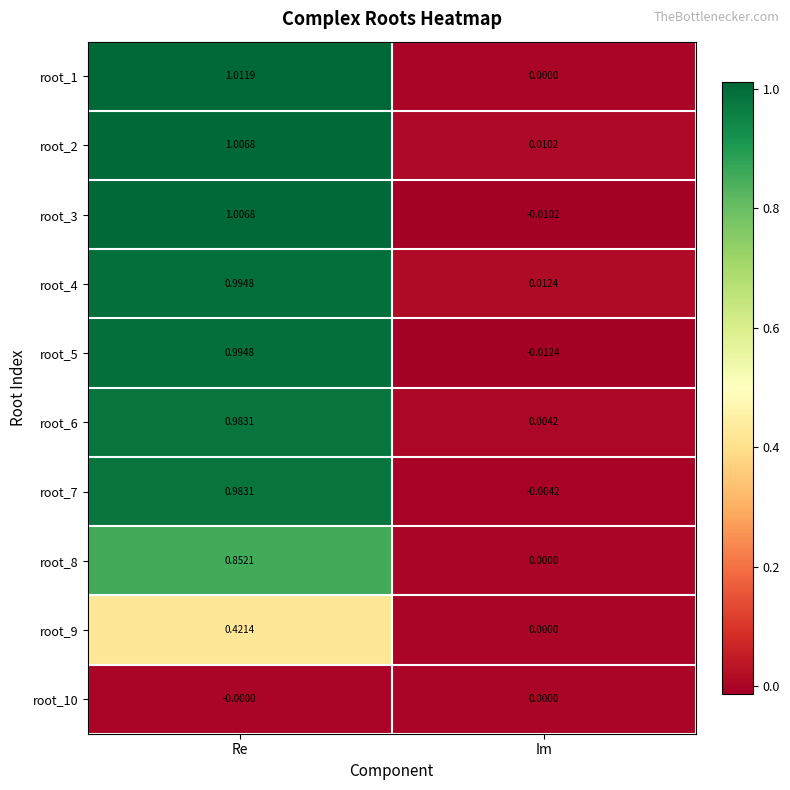

List the labels in order of root_2 value, largest first.

Re, Im